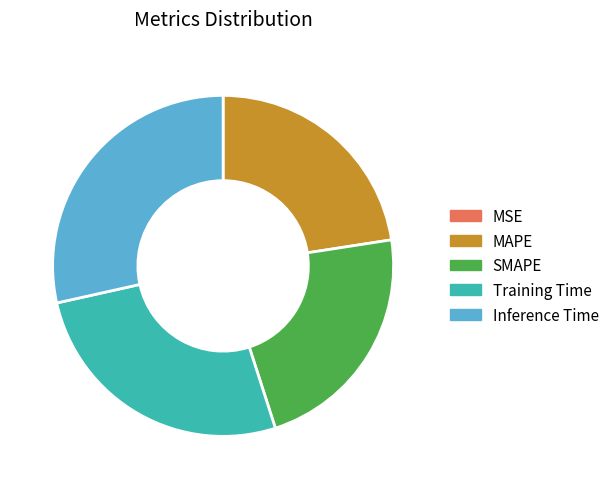

What is the largest slice in the pie chart?

Inference Time